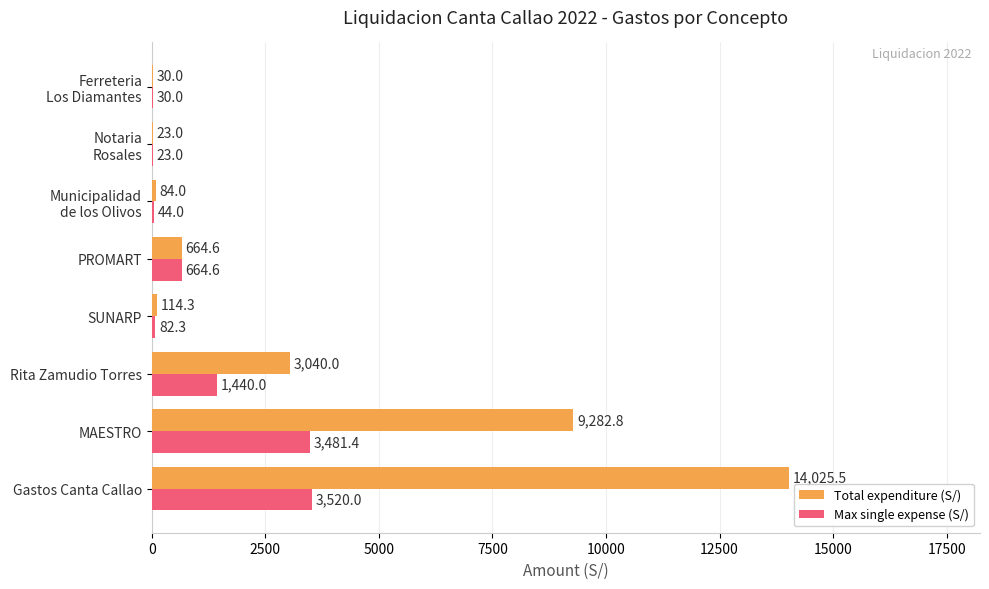

Which series has the largest total across all categories?

Total expenditure (S/)